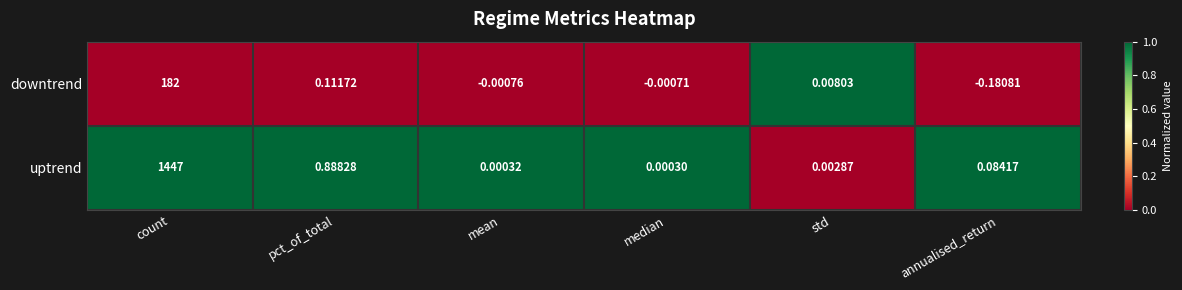

At which category does the chart reach its peak across all series?

count